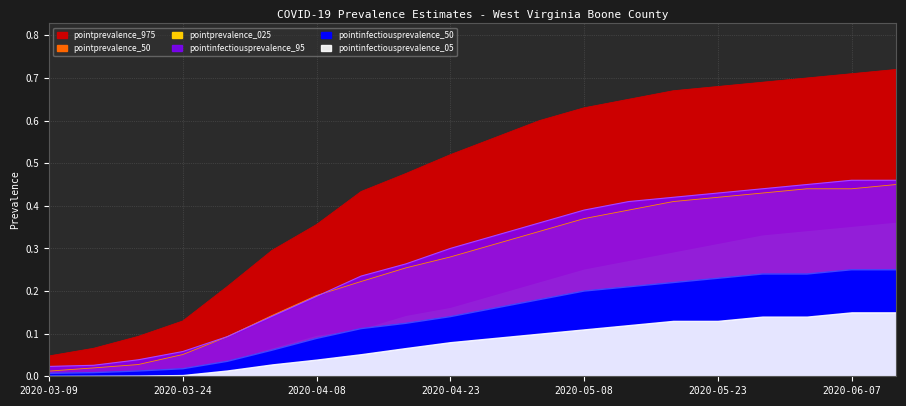

Which category has the highest value in the pointprevalence_975 series?

2020-06-12